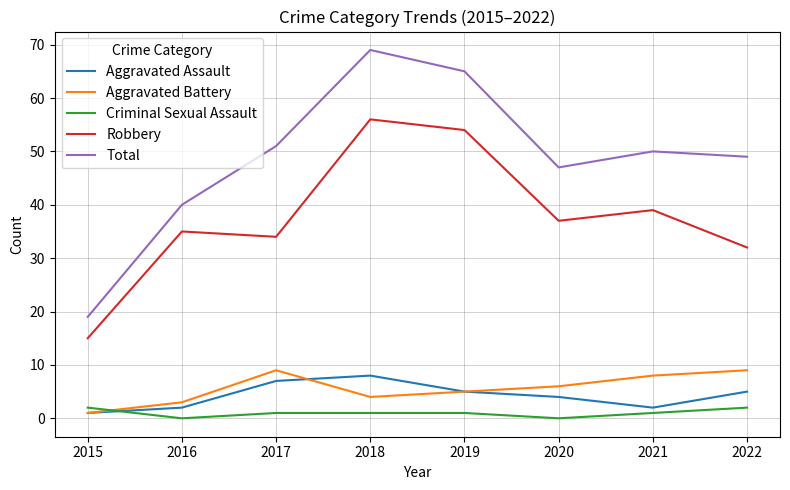

What are all the series names shown in the legend?

Aggravated Assault, Aggravated Battery, Criminal Sexual Assault, Robbery, Total